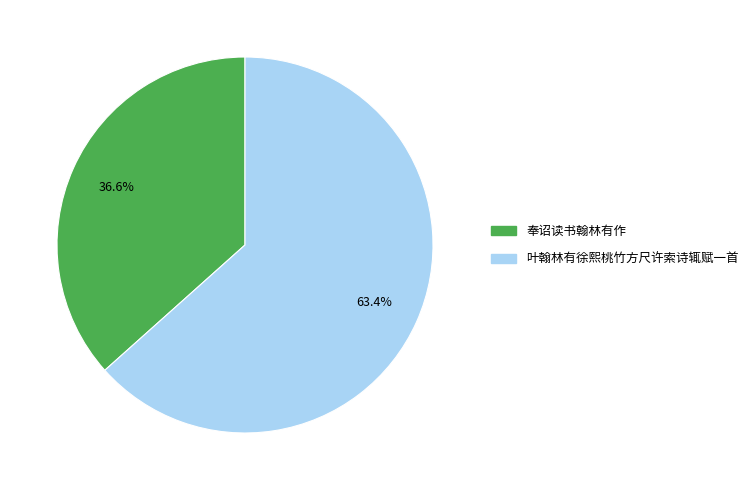

To the nearest percent, what portion does 奉诏读书翰林有作 represent?

37%